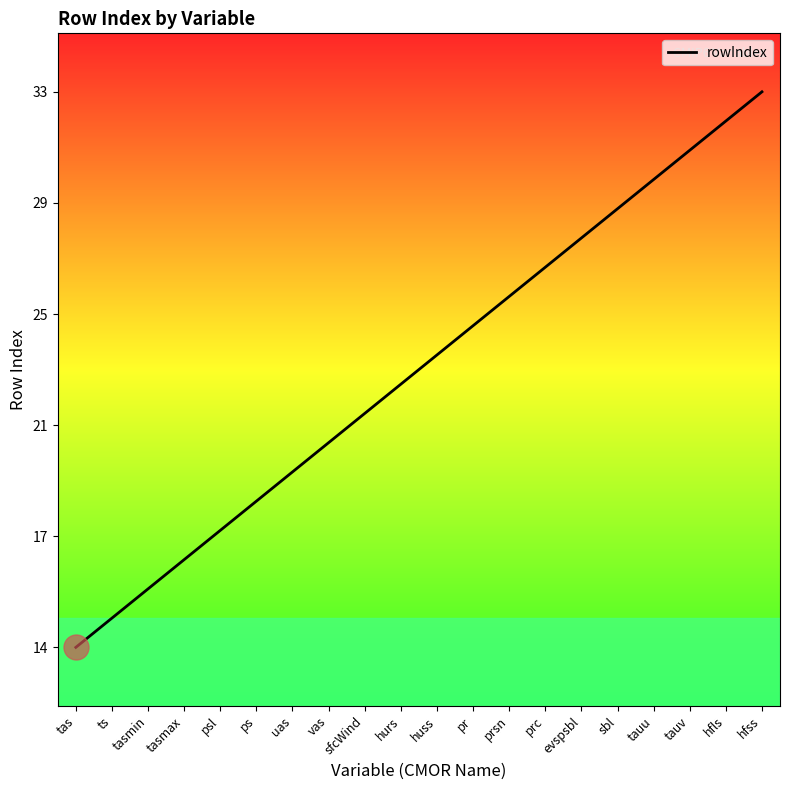

Reading left to right, extract all data points from this chart.

14	15	16	17	18	19	20	21	22	23	24	25	26	27	28	29	30	31	32	33